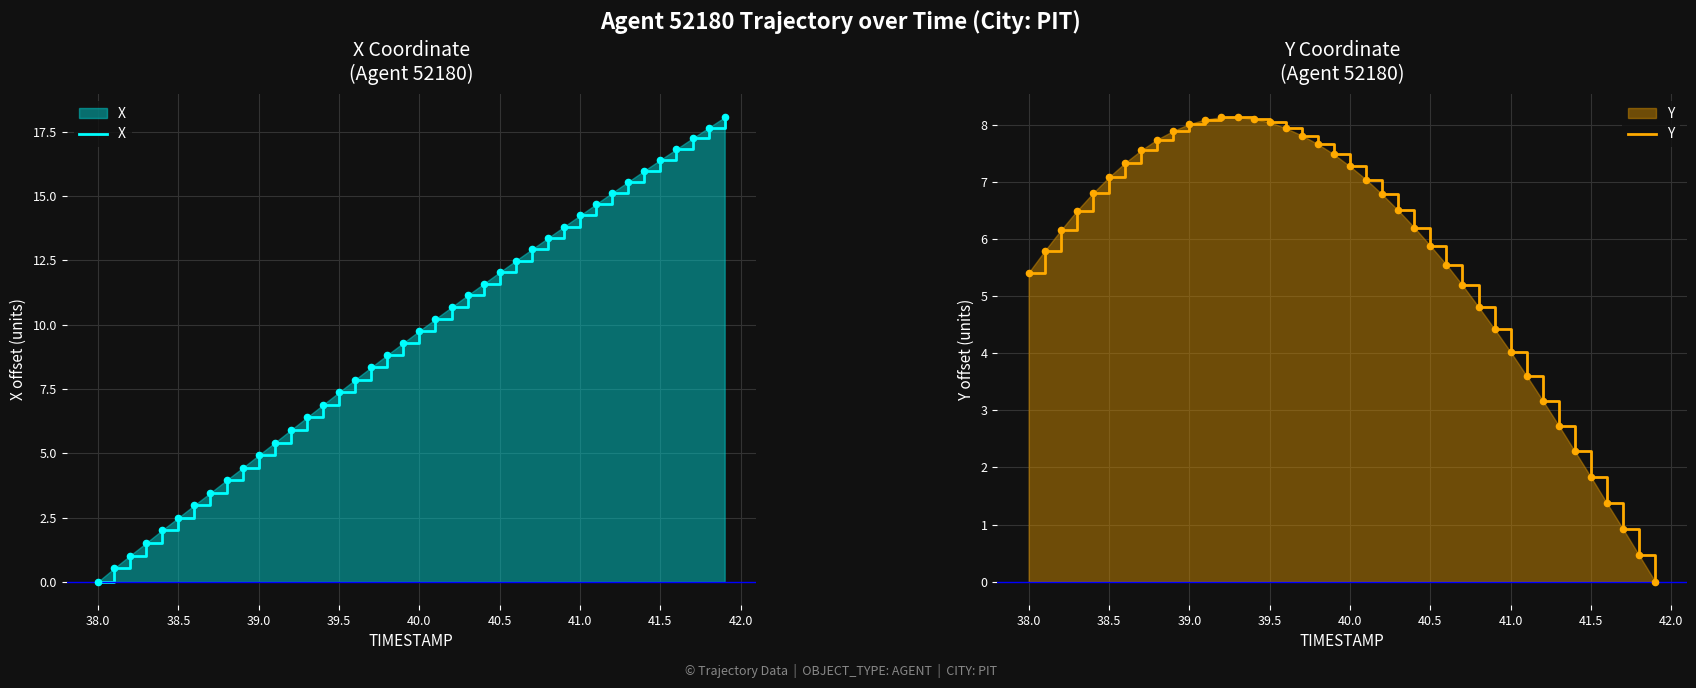

Which series has the widest spread of Y values?

X